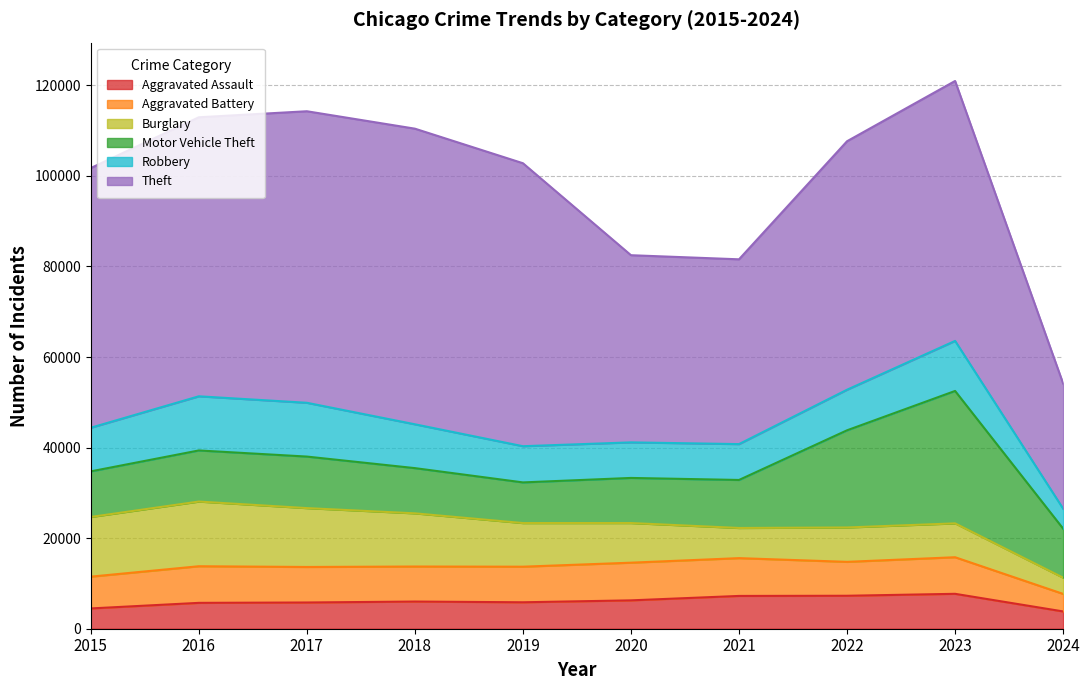

What is the value of the Aggravated Battery point at the 3rd from the left?

7845